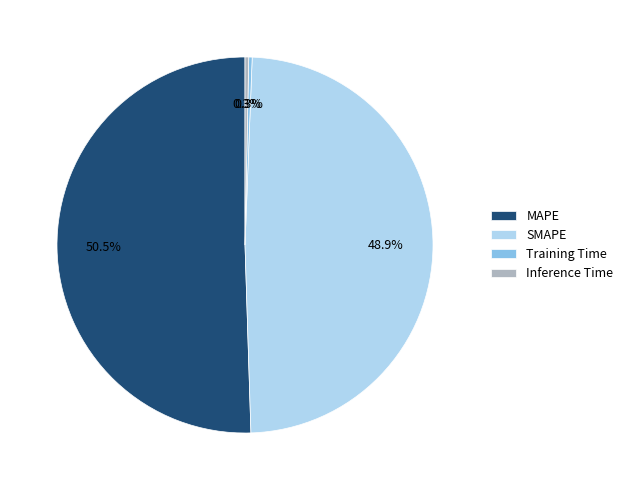

Combined, what portion of the pie is MAPE and Training Time?

50.8%